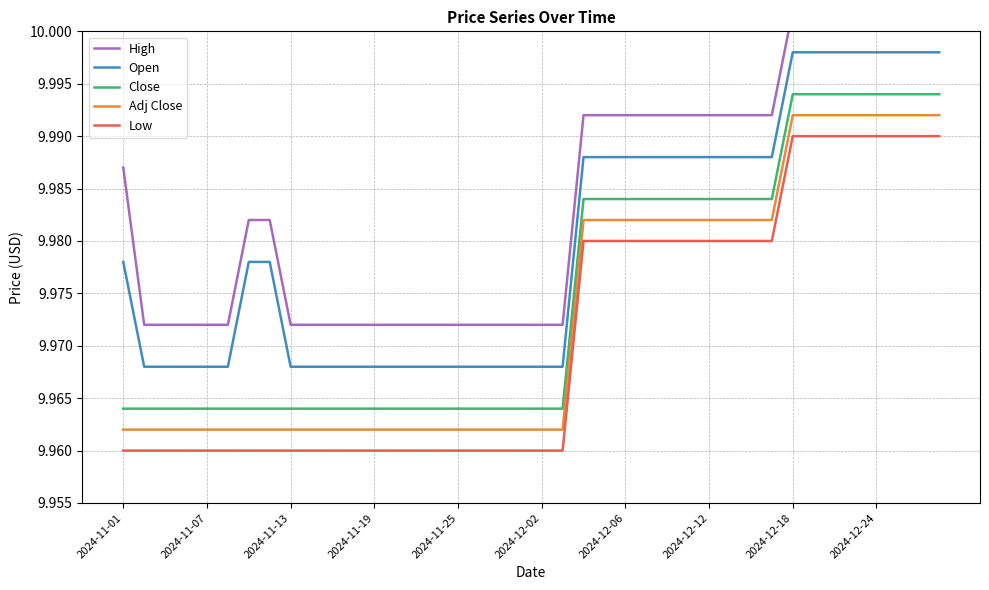

True or false: Low and Adj Close intersect in this chart.

False